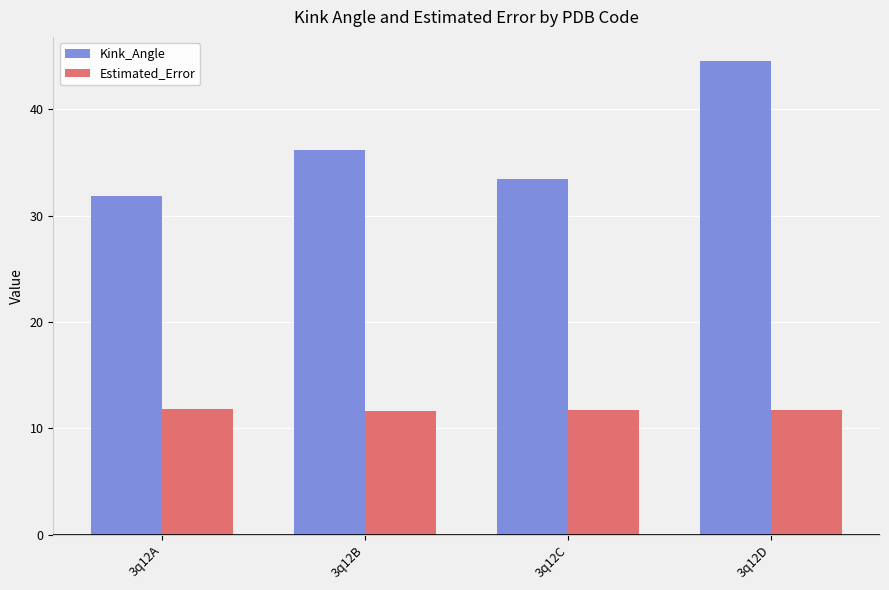

How many distinct data groups are displayed?

2